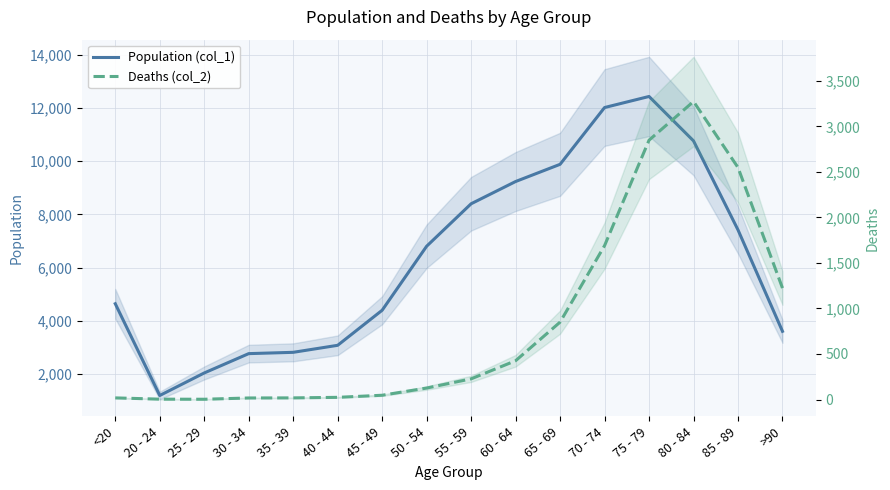

True or false: Population (col_1) and Deaths (col_2) intersect in this chart.

False